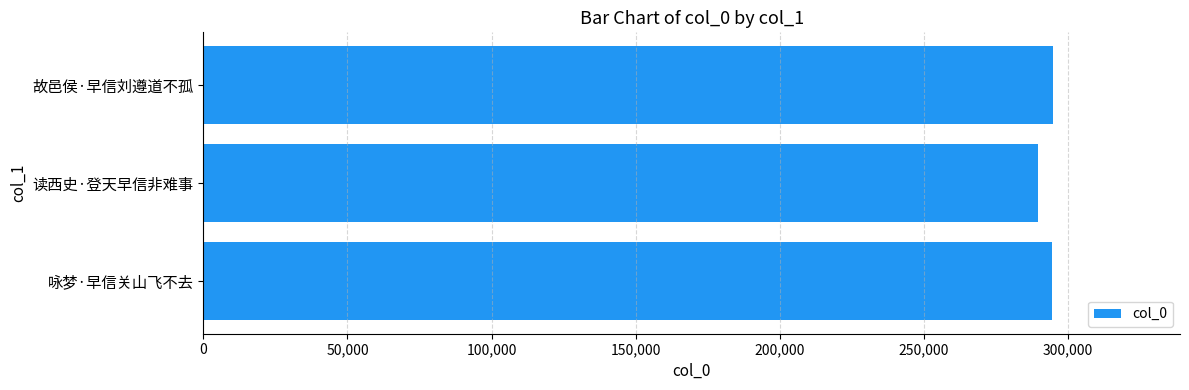

What is the sum of the values at 读西史·登天早信非难事 and 咏梦·早信关山飞不去?

584321